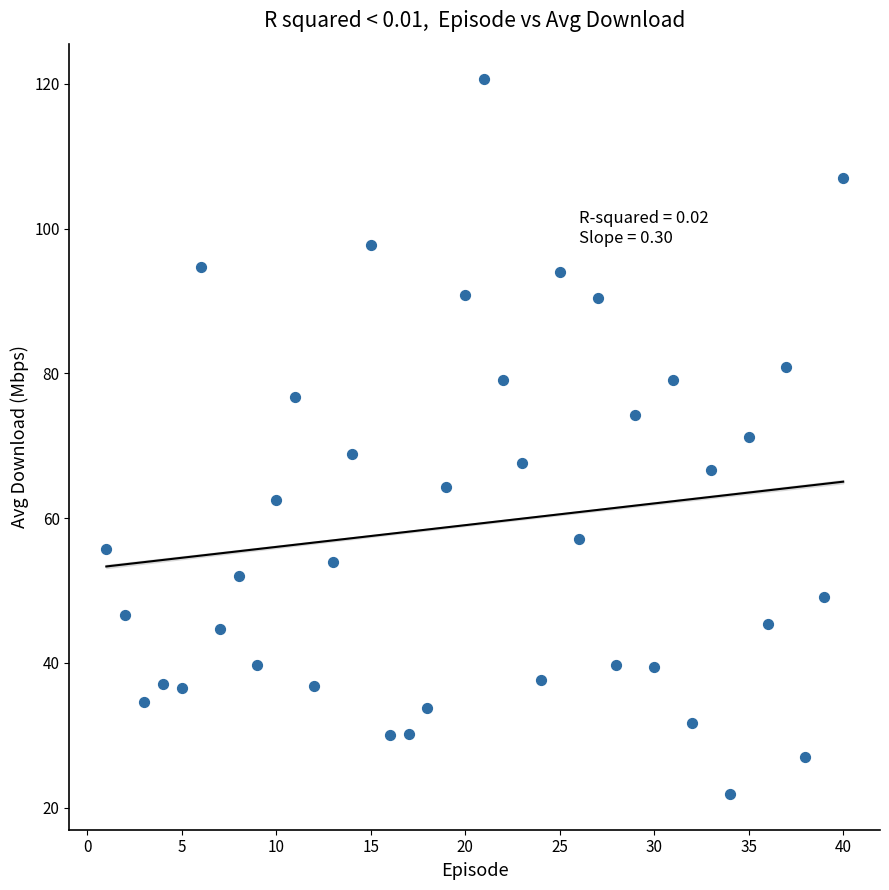

What is the range of X values (max minus min)?

39.0